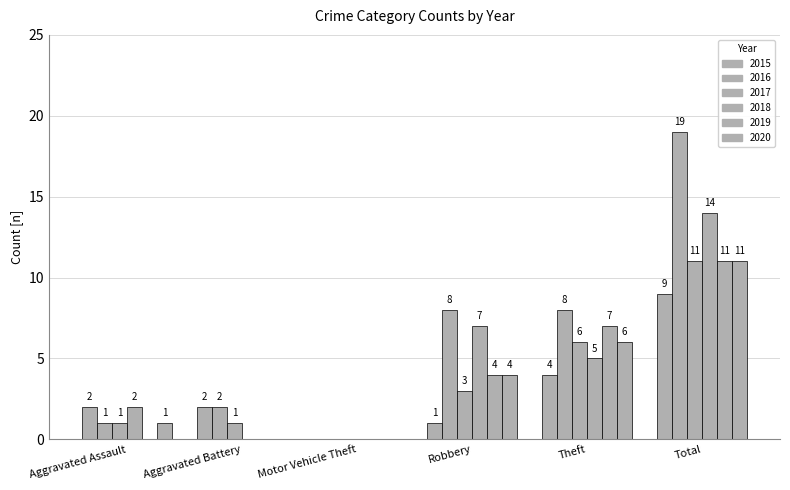

What position from the right is Theft?

2